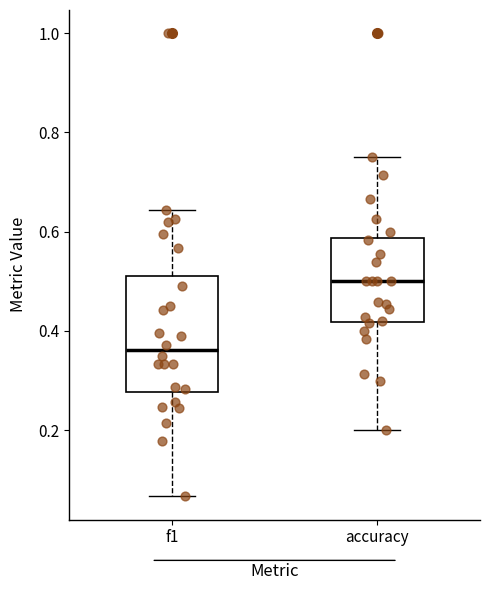

Which box has the lowest median line?

f1